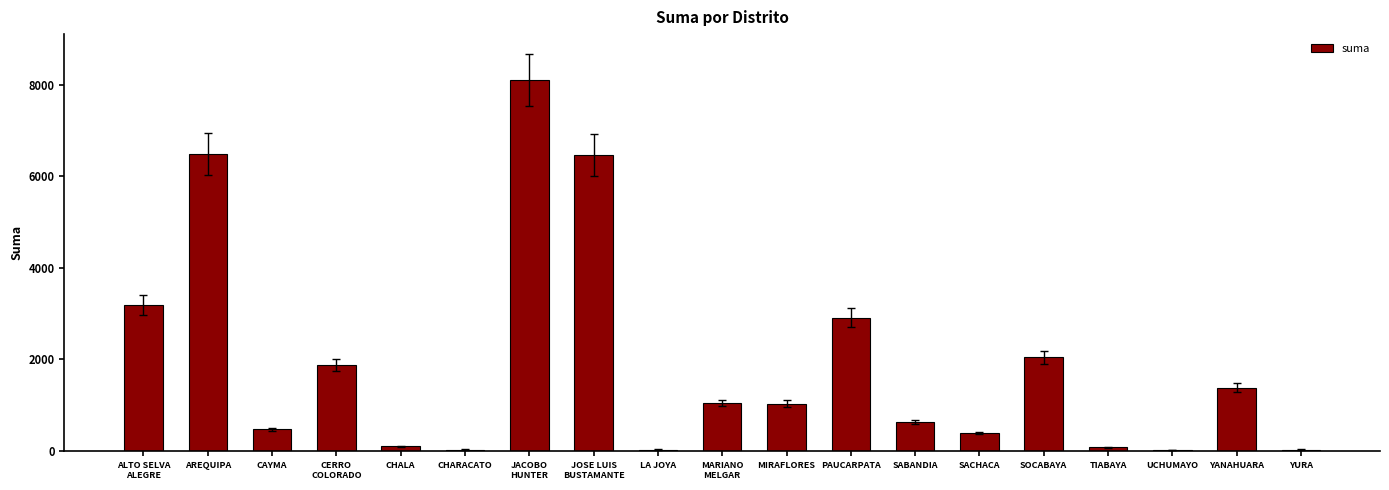

True or false: the data shows 385.0 at SACHACA.

True